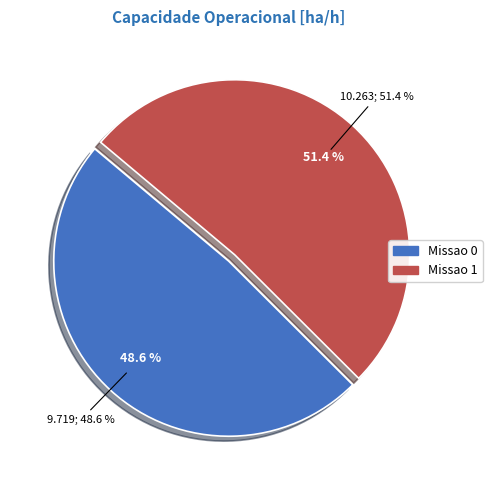

How many slices are in this pie chart?

2